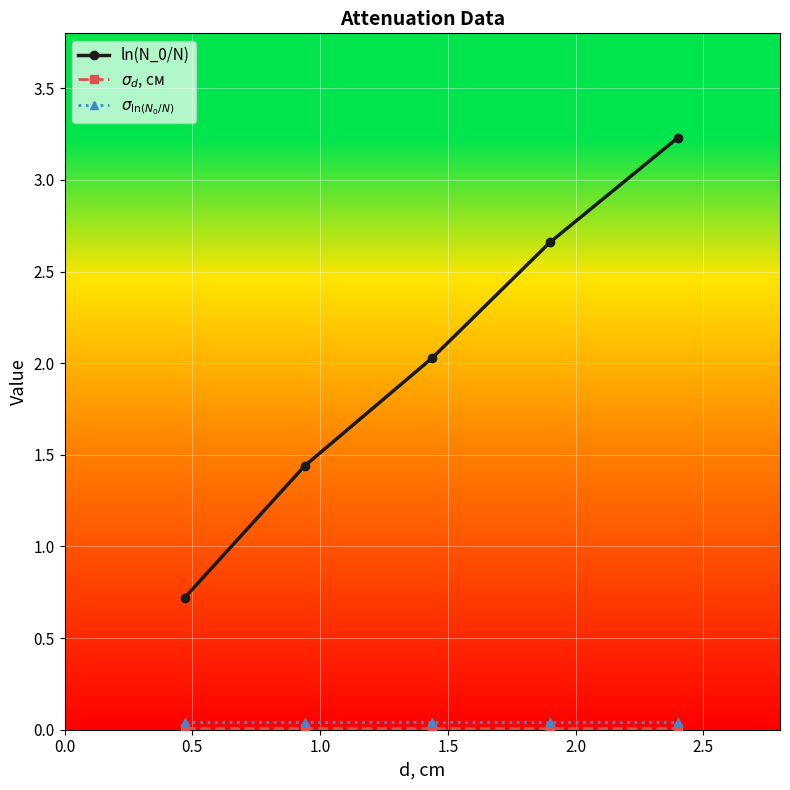

What is the highest value of the ln(N_0/N) series?

3.2